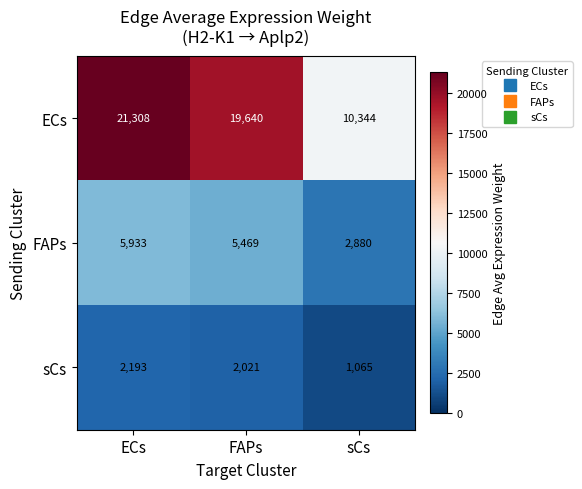

Rank the series at ECs from lowest to highest value.

sCs, FAPs, ECs